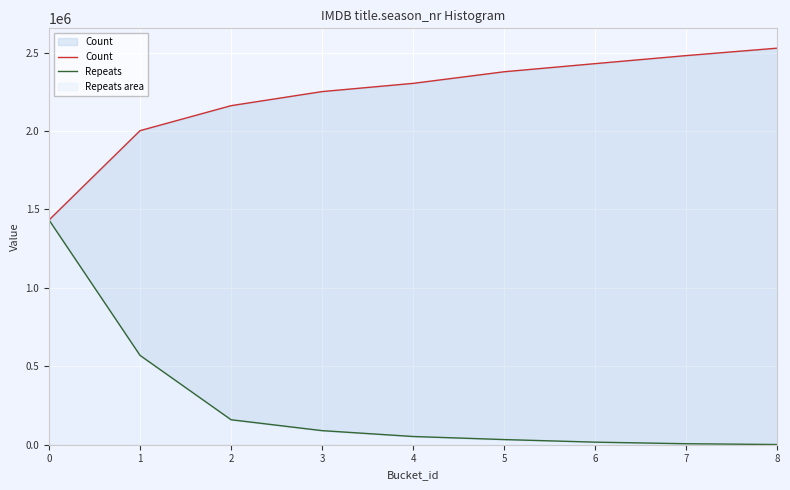

Between 2 and 6, which series saw the biggest shift?

Count